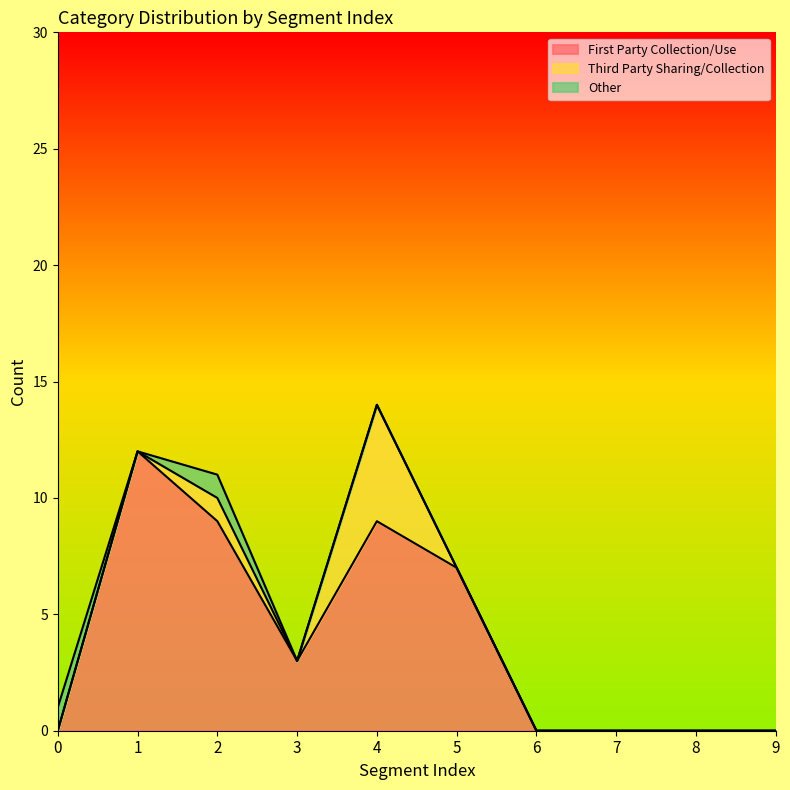

How many series are shown in this chart?

3